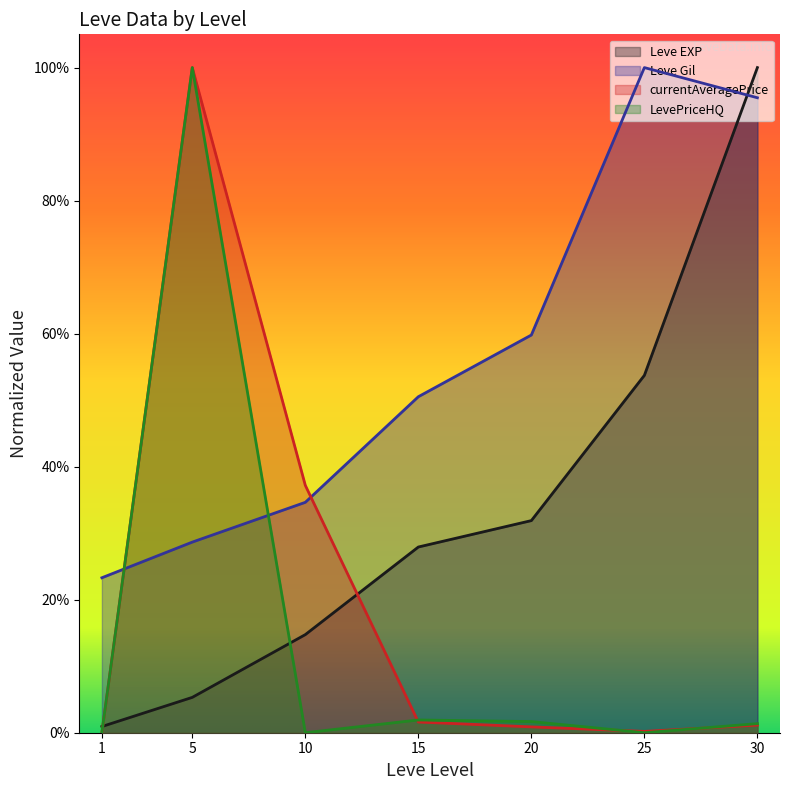

What is the value of the Leve Gil point at the 1st from the left?

0.2